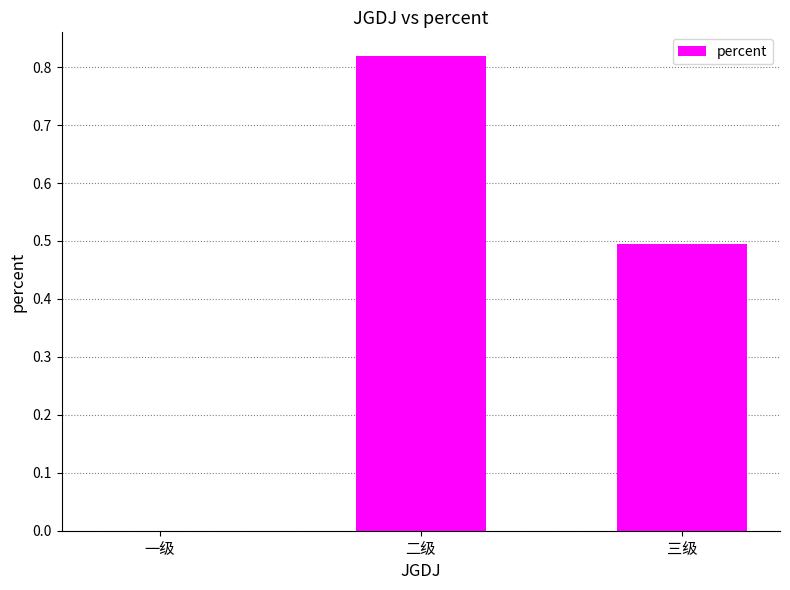

Which label corresponds to the largest value in the chart?

二级